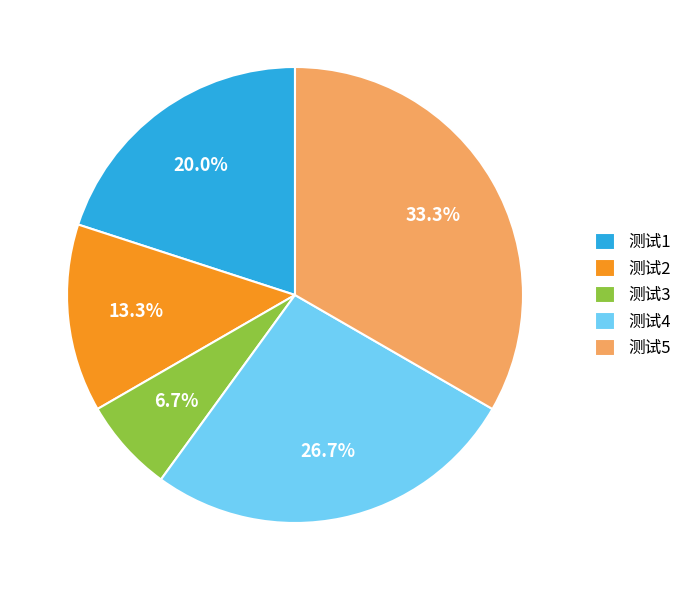

What percentage is the 测试3 slice, to the nearest percent?

7%